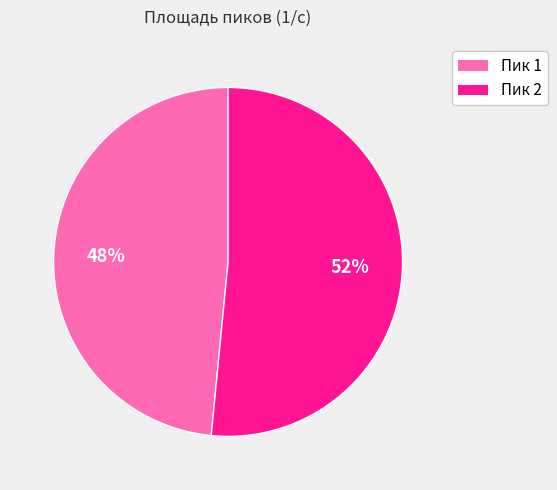

To the nearest percent, what portion does Пик 1 represent?

48%